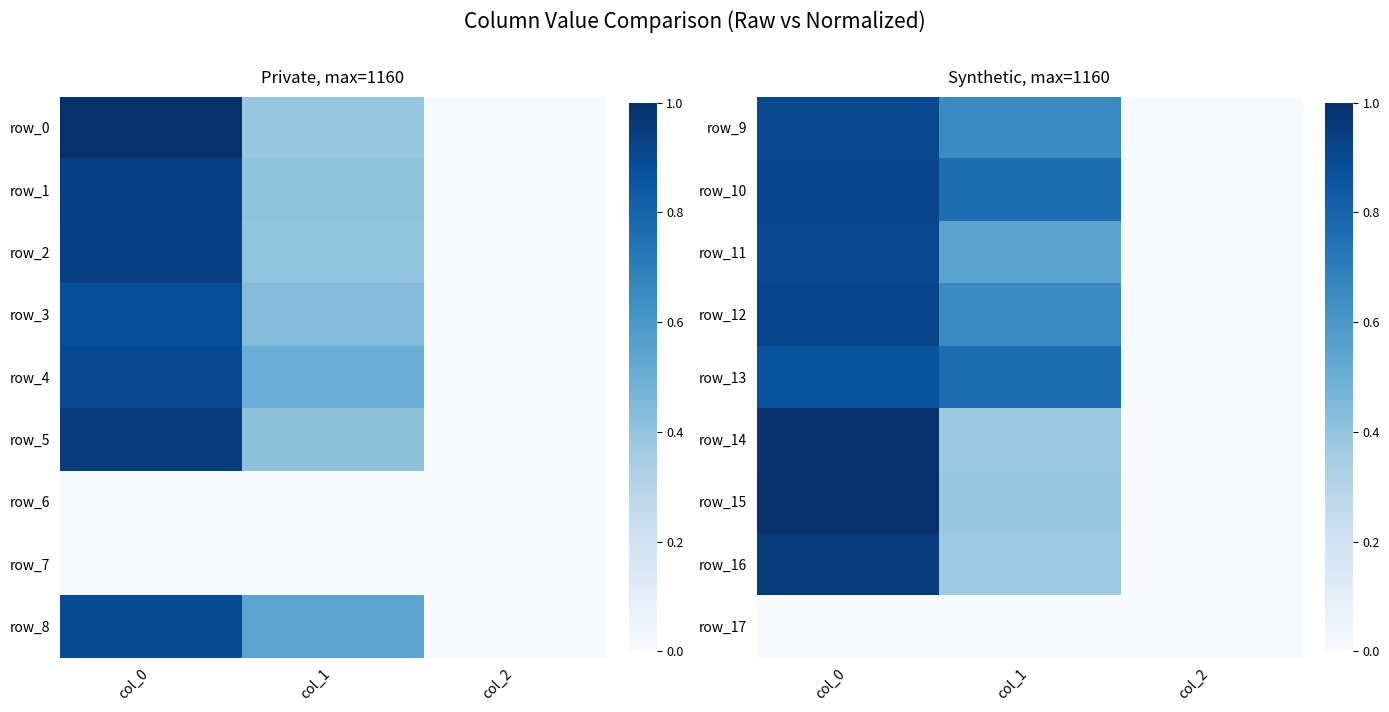

What value does the row_4 series have at col_0?

0.9